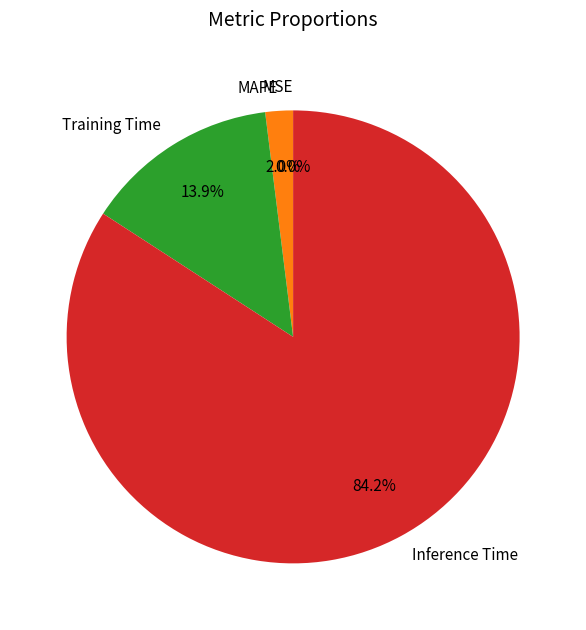

The Training Time slice represents 29% of the pie. True or false?

False